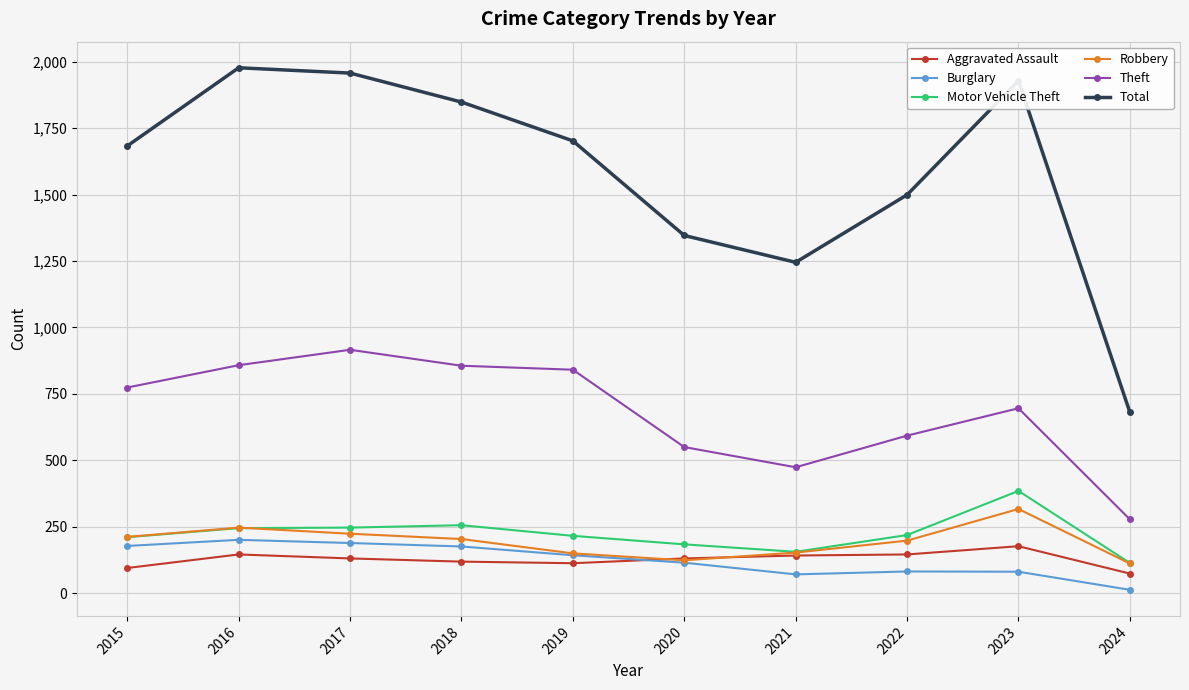

Which series changed the most between 2019 and 2022?

Theft